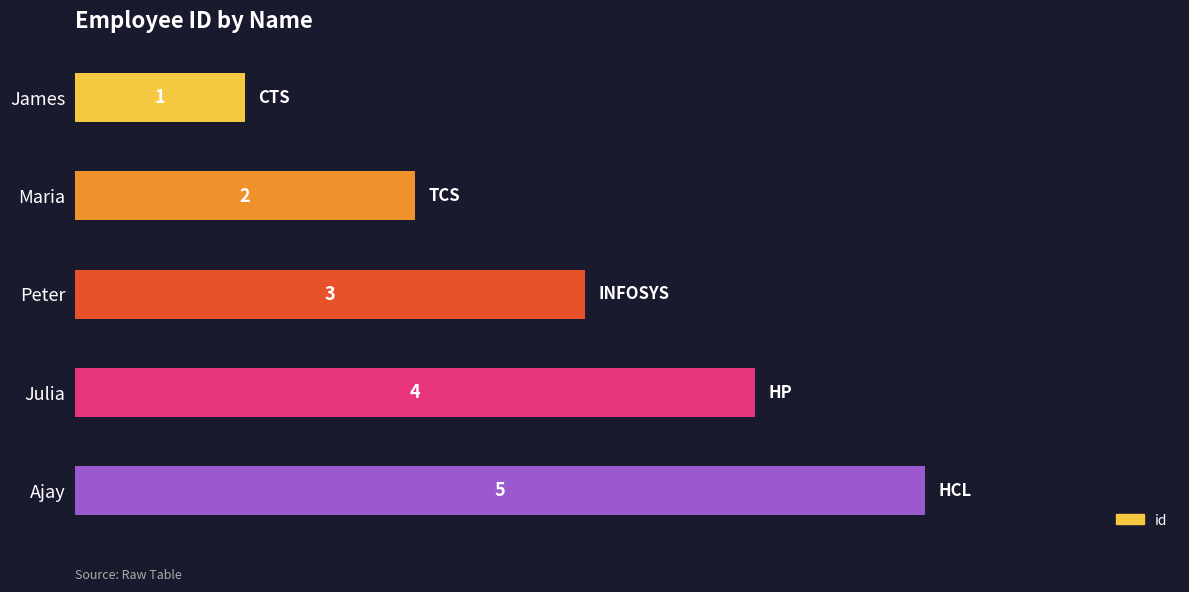

What position from the bottom is Peter?

3